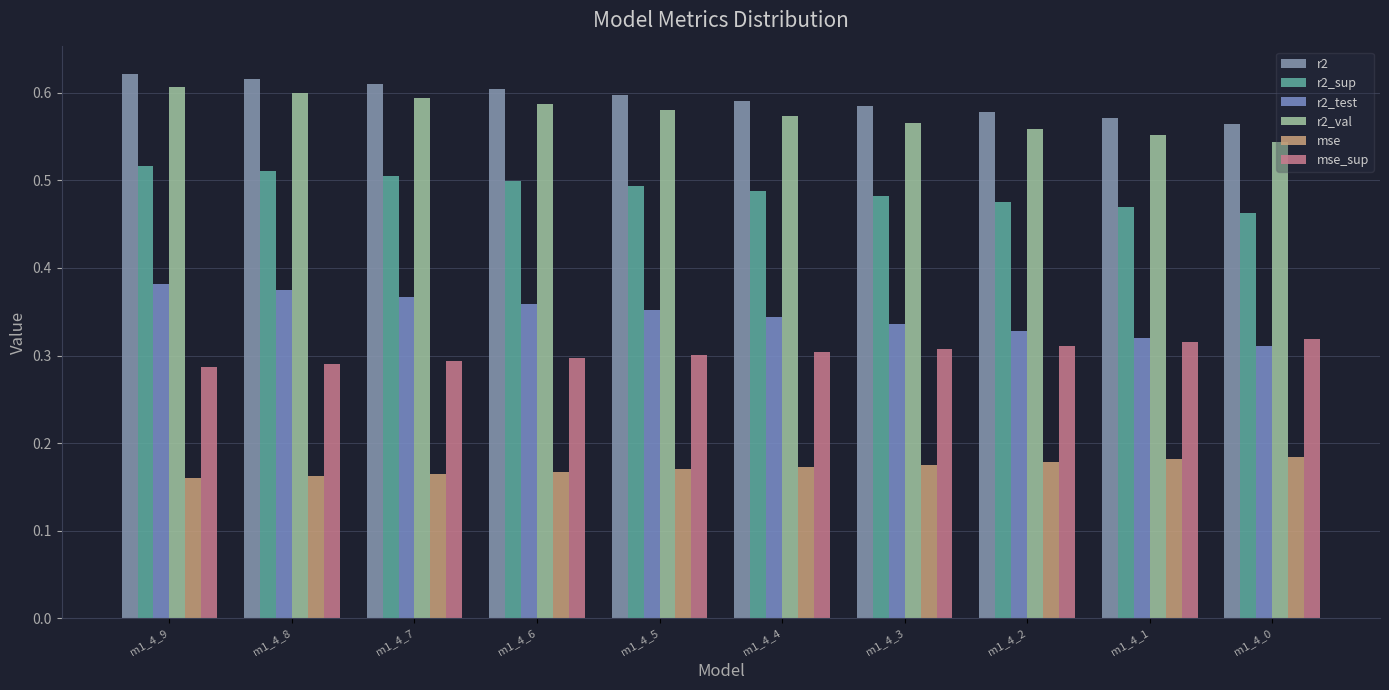

How many r2_test values are between 0 and 1?

10